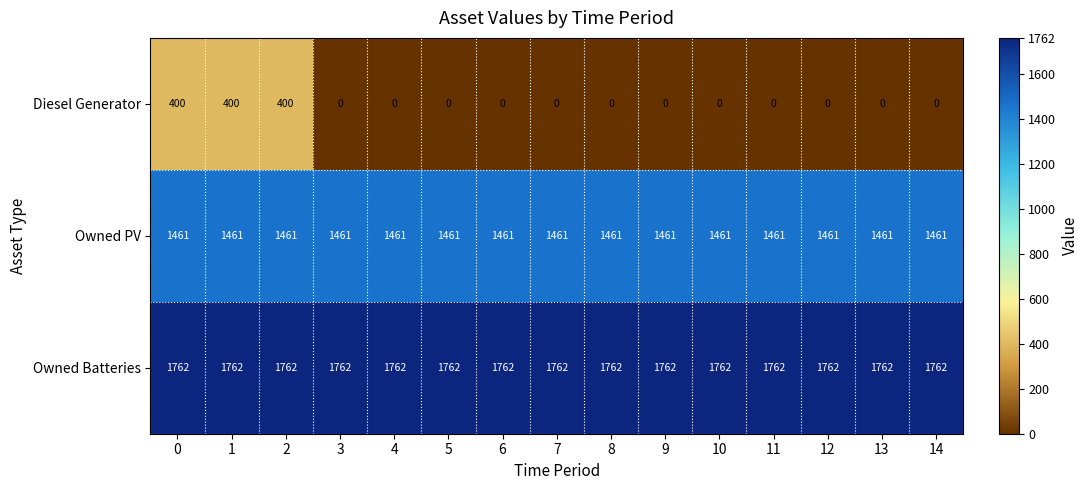

Is it true that Owned Batteries equals 503 at 4?

False